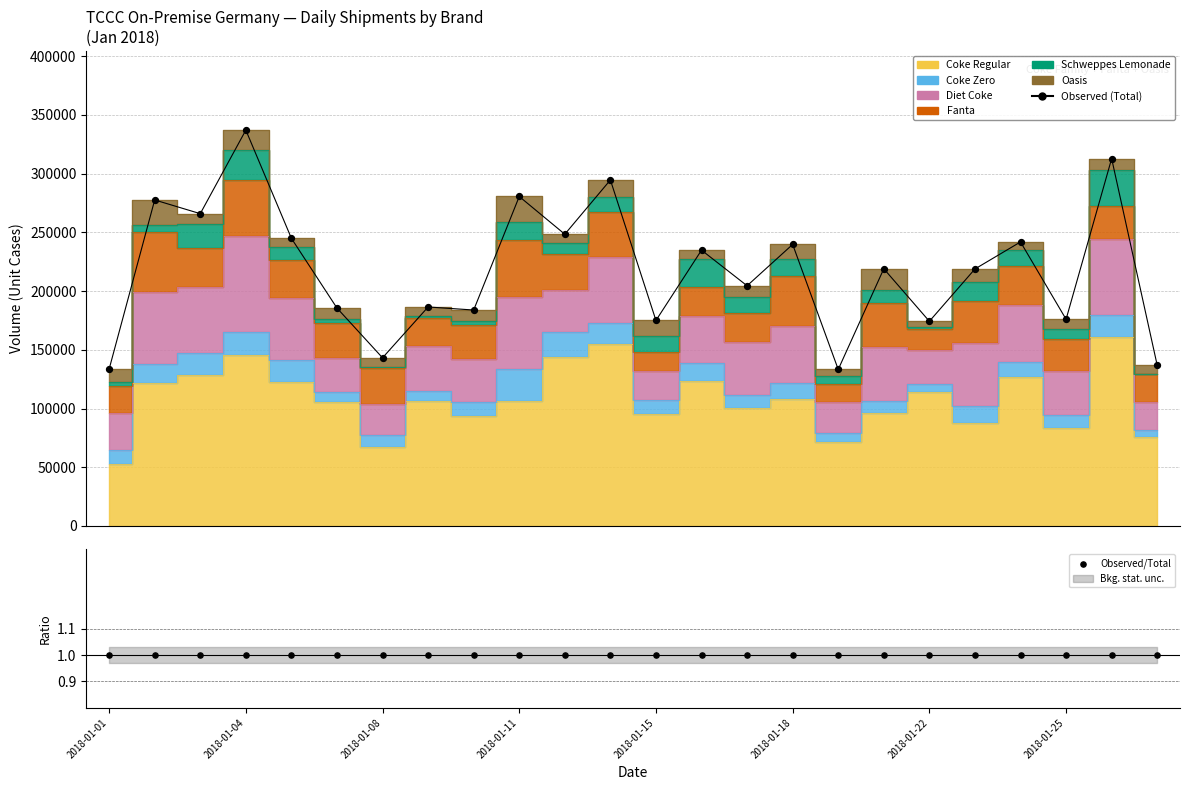

Which series has the largest Y range (max minus min)?

Observed